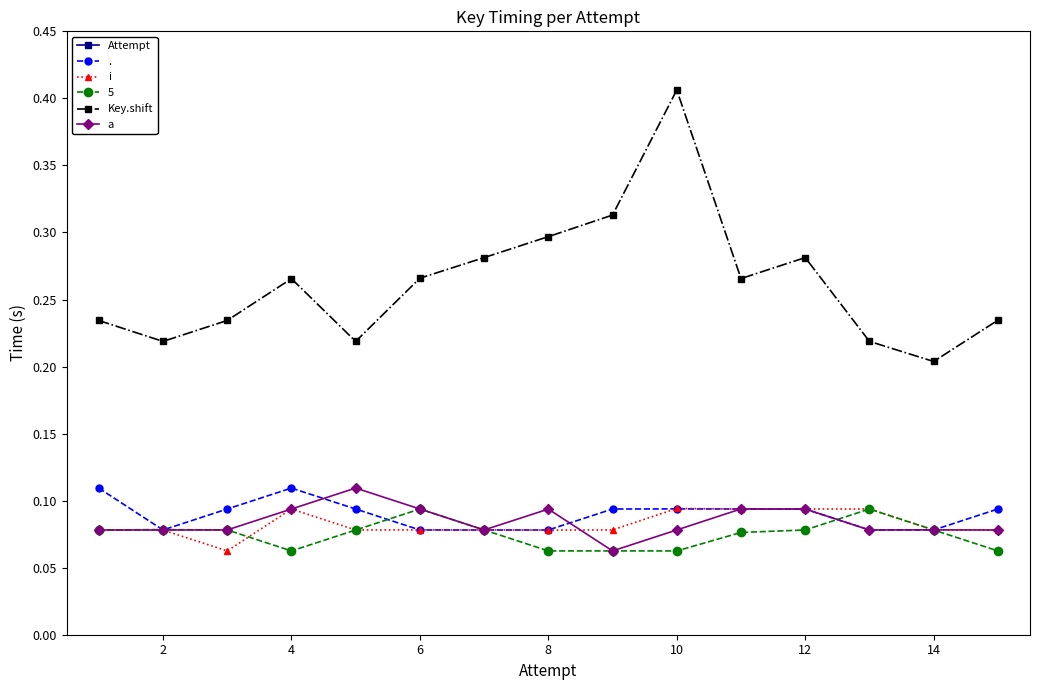

Where is the first local minimum for Key.shift?

2